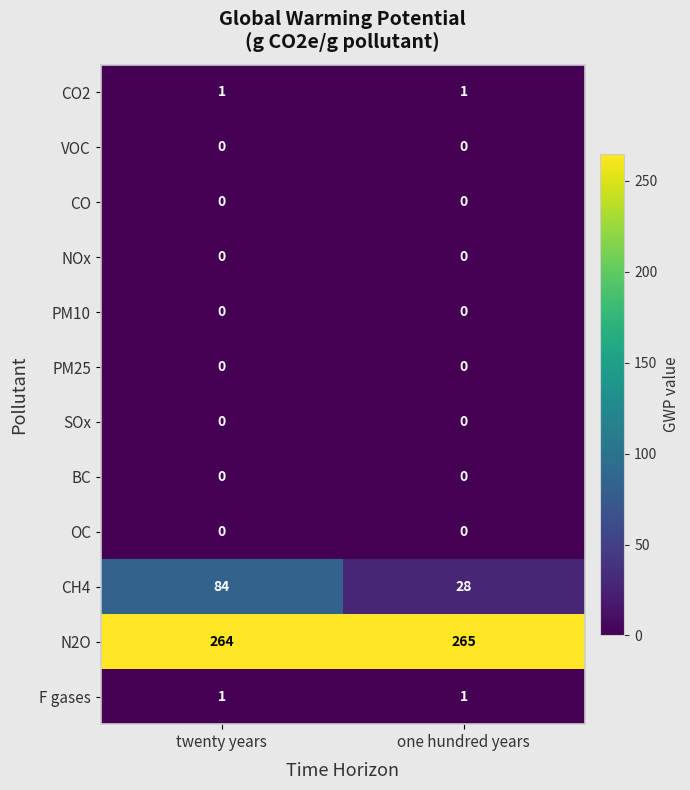

Read the N2O value at twenty years.

264